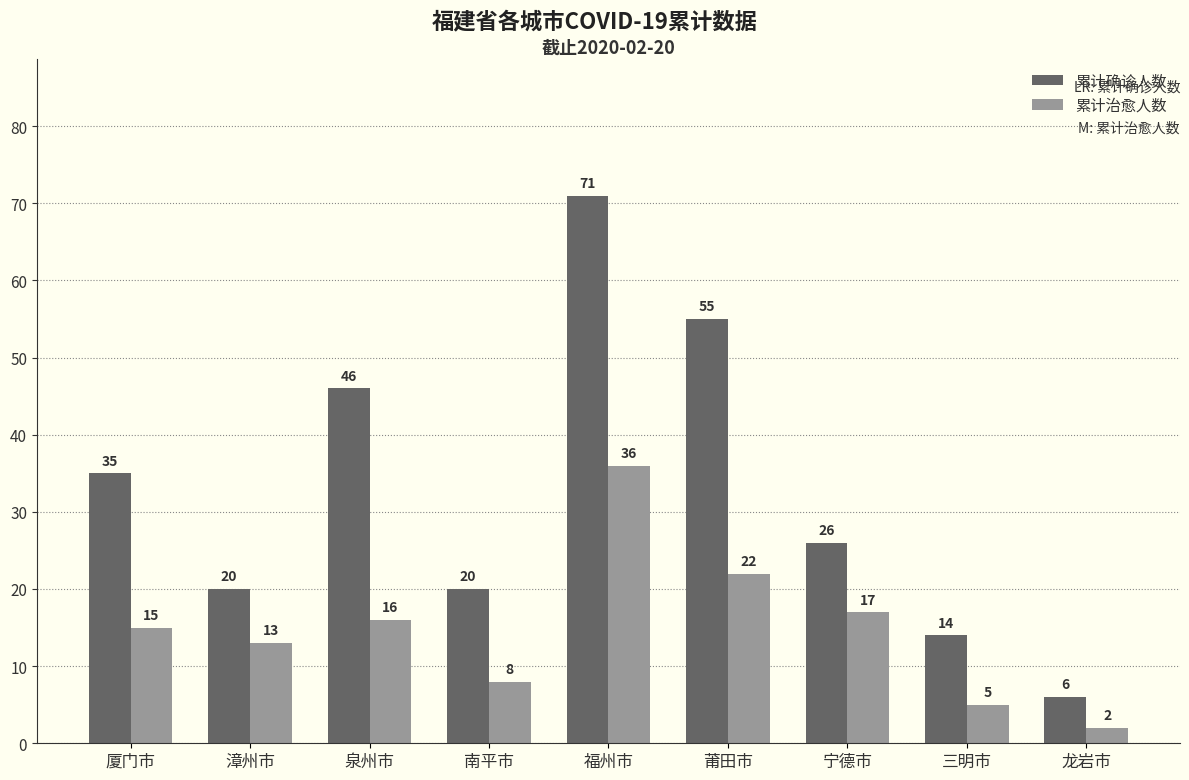

What is the approximate value of 累计治愈人数 at 莆田市, to the nearest 10?

20